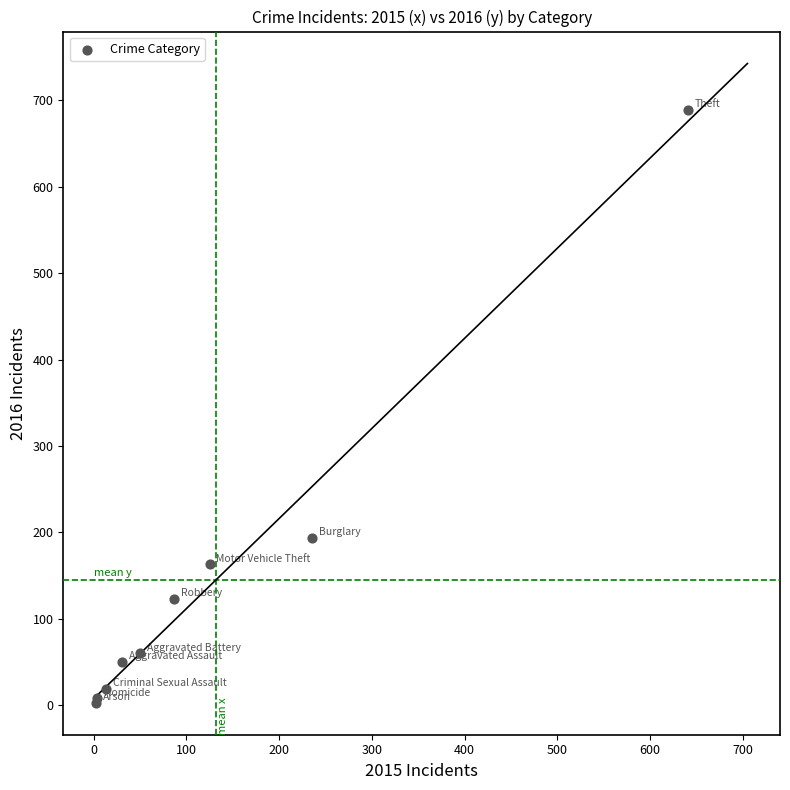

What Y value in the scatter plot is closest to 346?

194